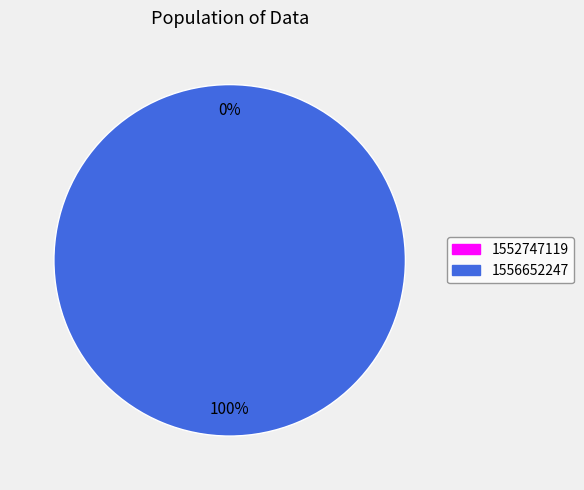

Is the sum of 1552747119 and 1556652247 greater than half?

Yes